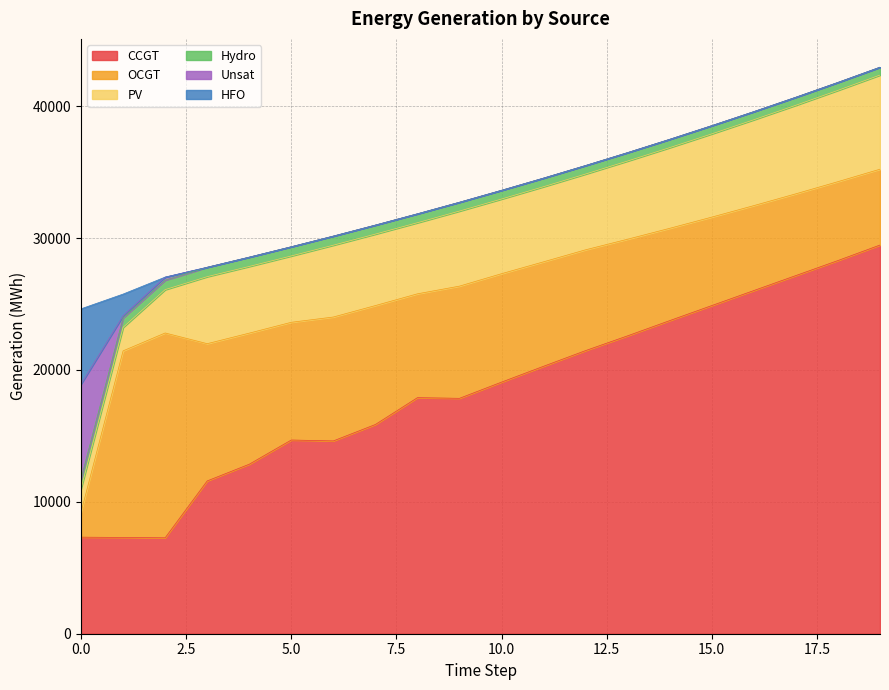

What is the difference between the maximum and minimum values in the PV series?

5357